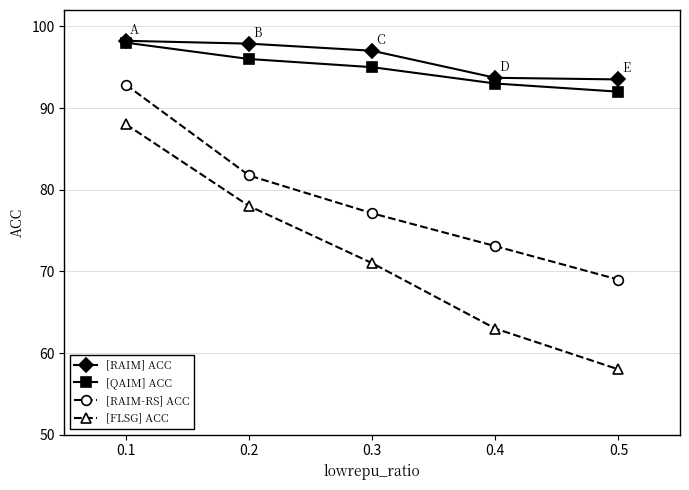

True or false: [RAIM] ACC has more than 1 interior local peaks.

False